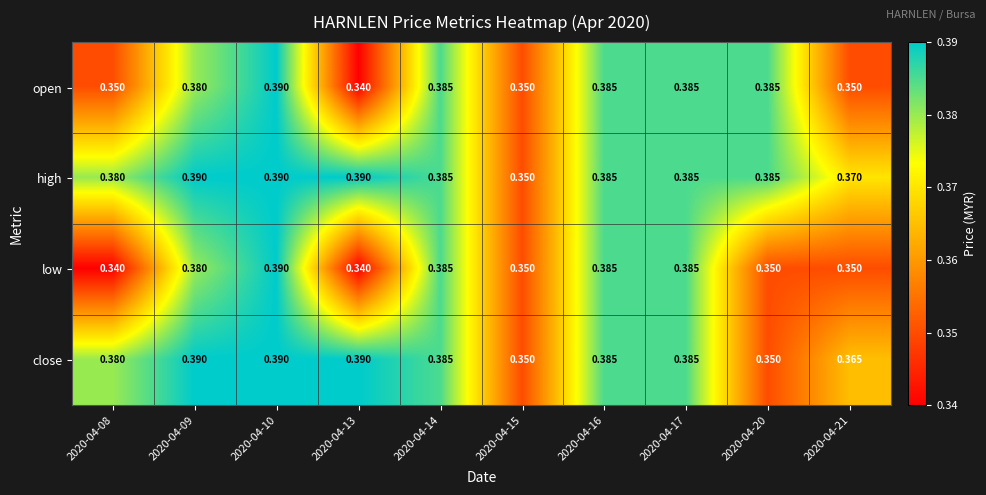

What is the total value across all series at 2020-04-13?

1.5